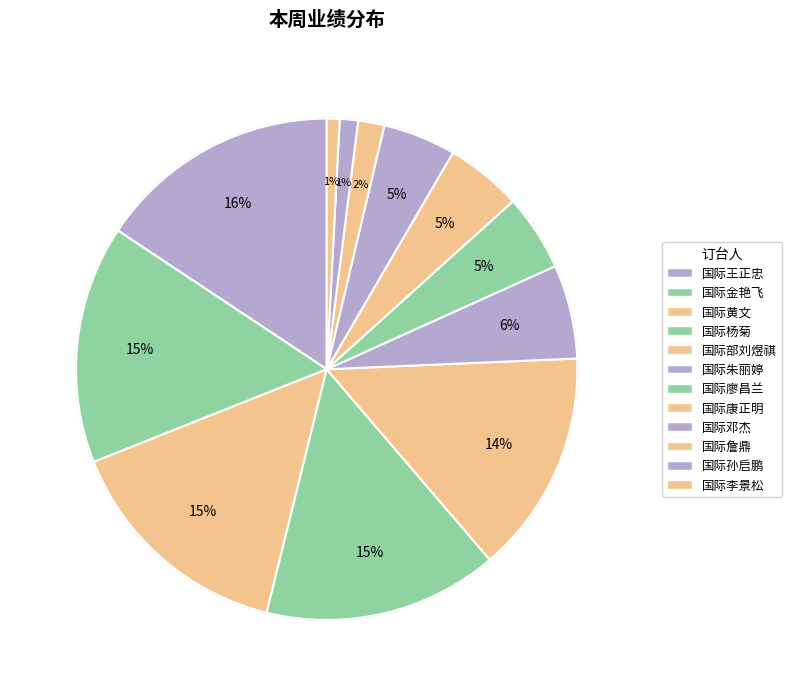

True or false: 国际朱丽婷 accounts for 6% of the total.

True